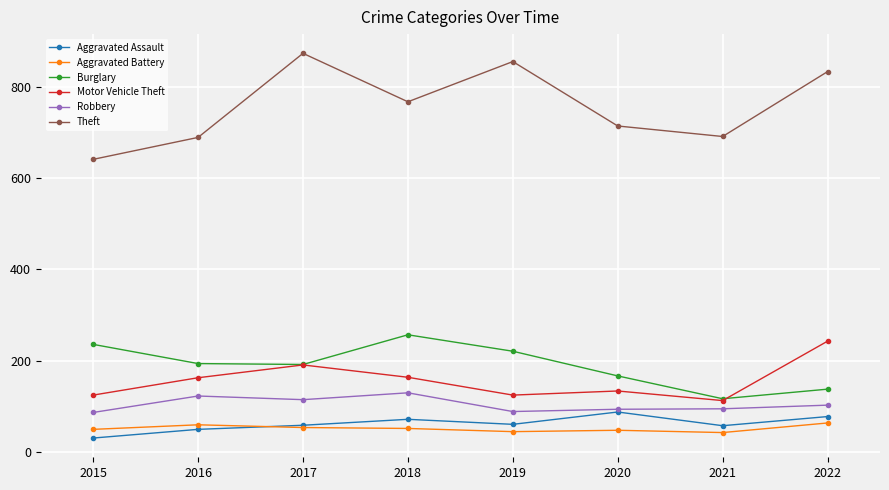

What is the total value across all series at 2019?

1396